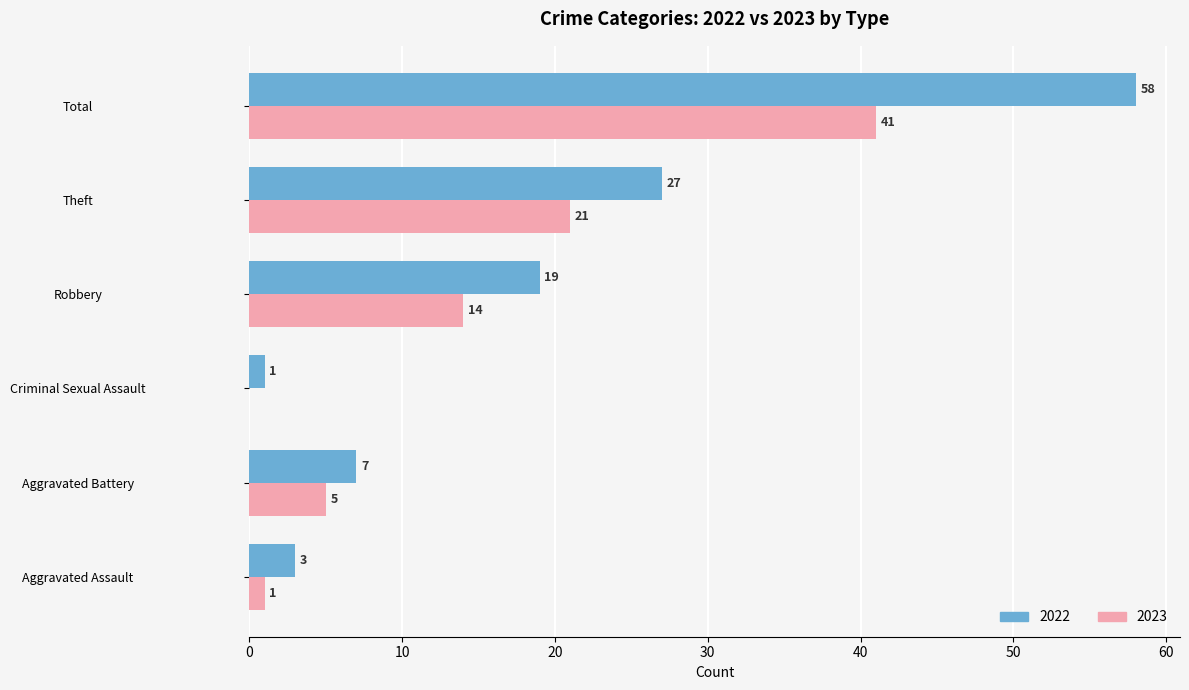

Which category has the highest value across all series?

Total